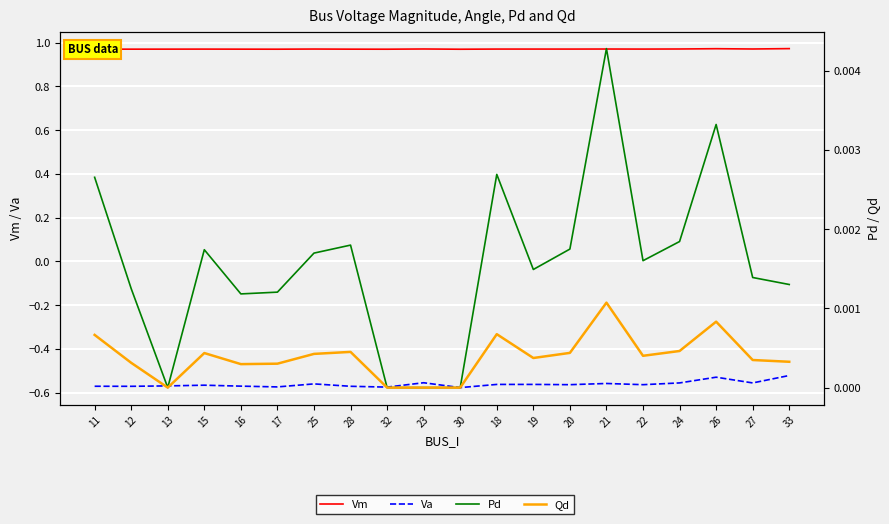

Is the value of Vm at 13 greater than the value of Va at 16?

Yes